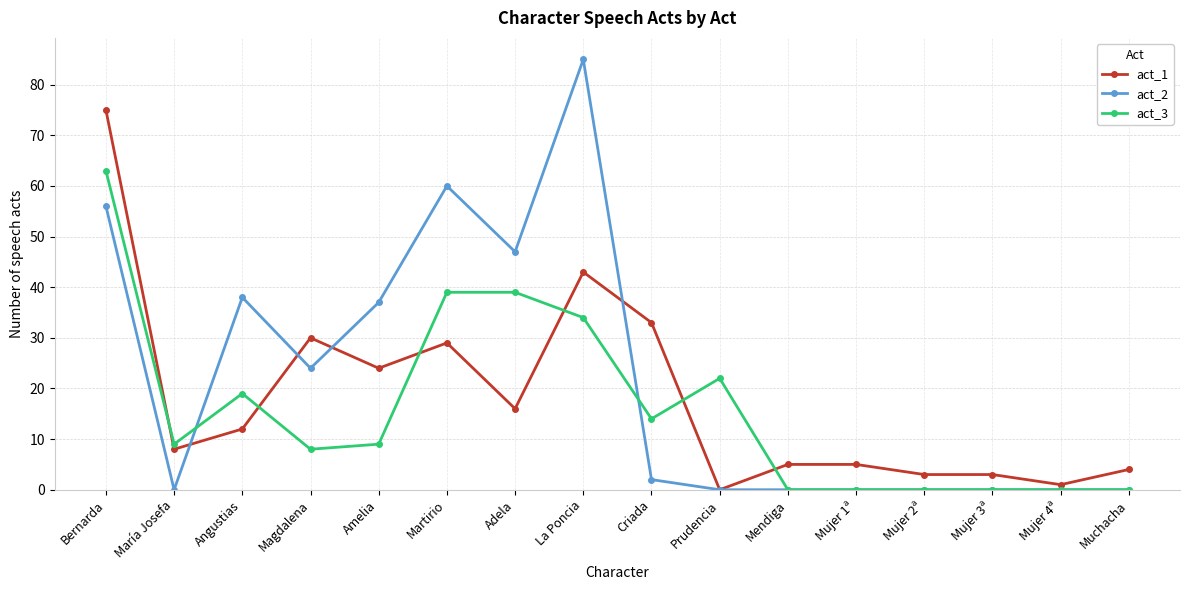

Rank the series at Martirio from highest to lowest value.

act_2, act_3, act_1